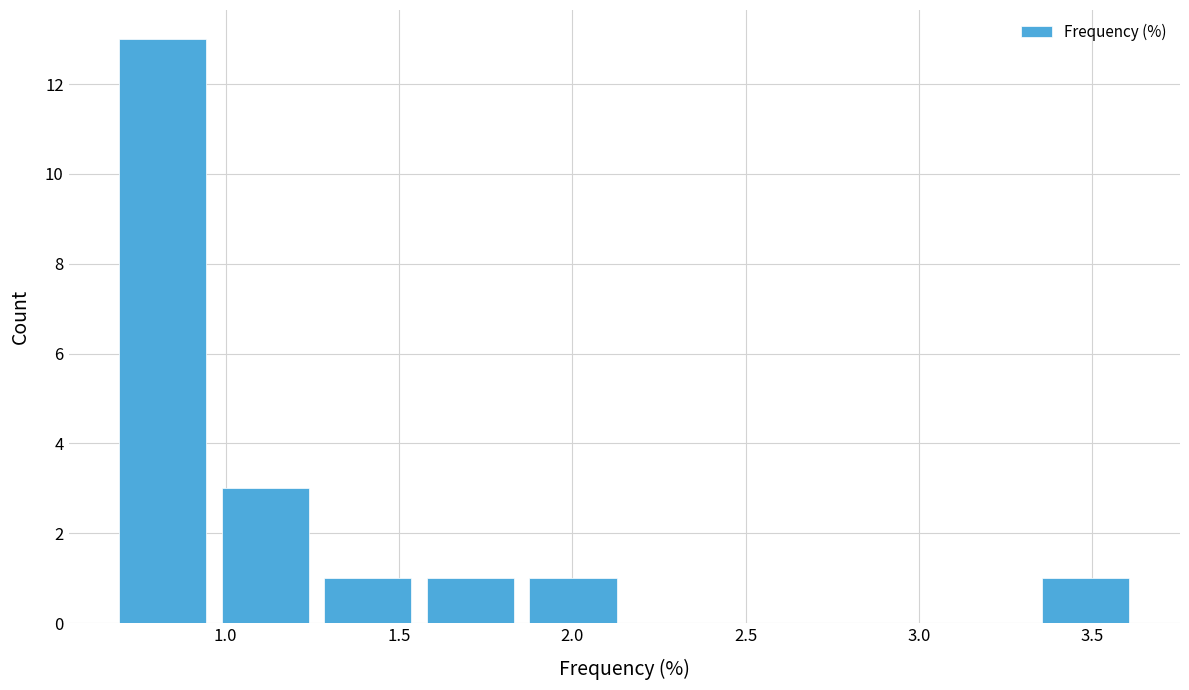

Over which range of the x-axis is the bar tallest?

0.65 to 0.95